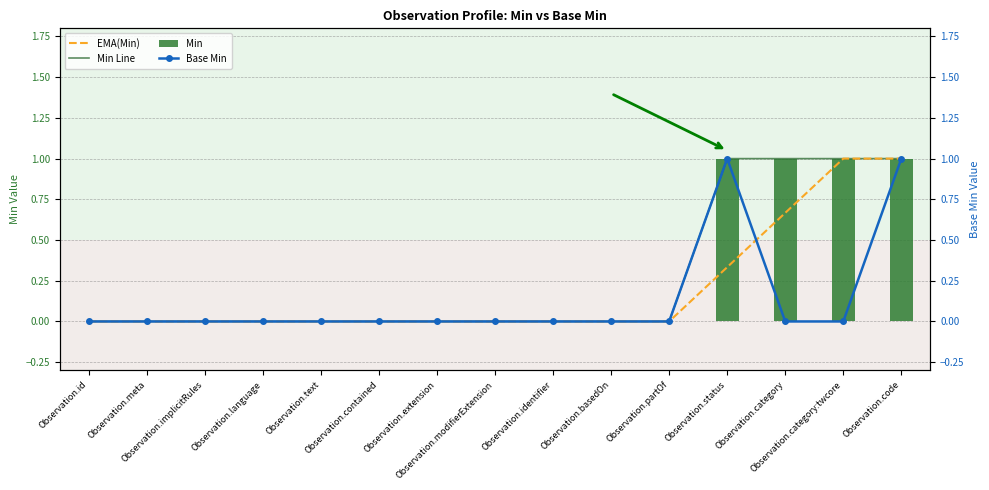

What is the label of the 1st bar from the left?

Observation.id